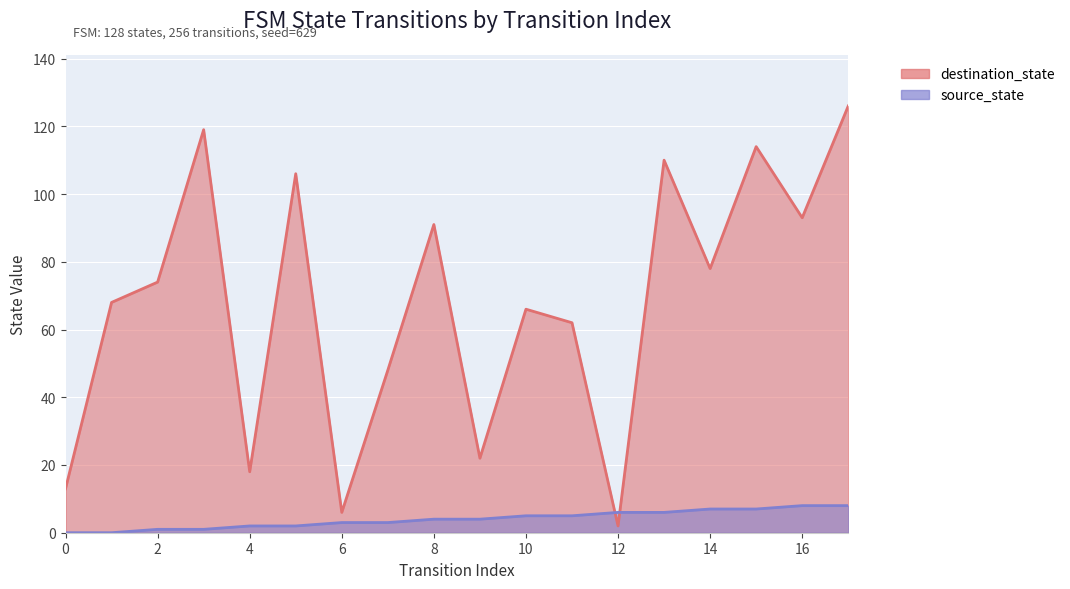

How many lines are shown in the chart?

2